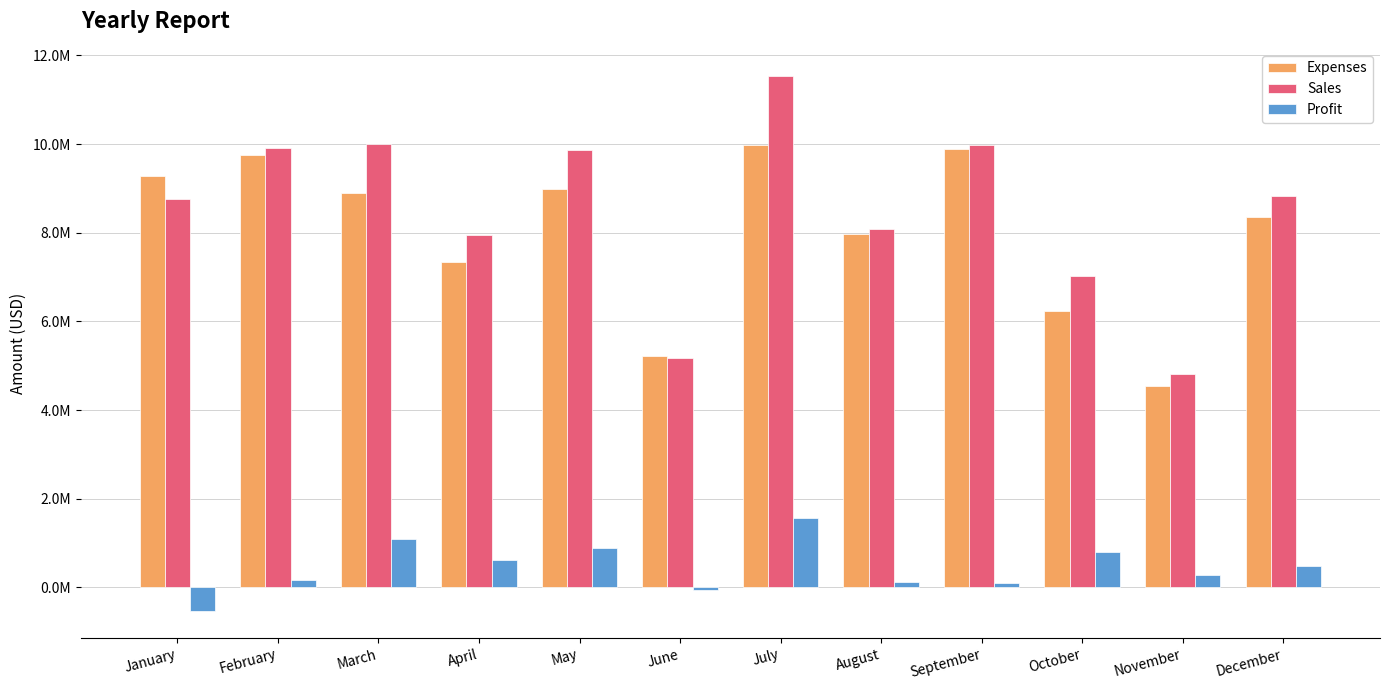

Which series changed the most between April and November?

Sales